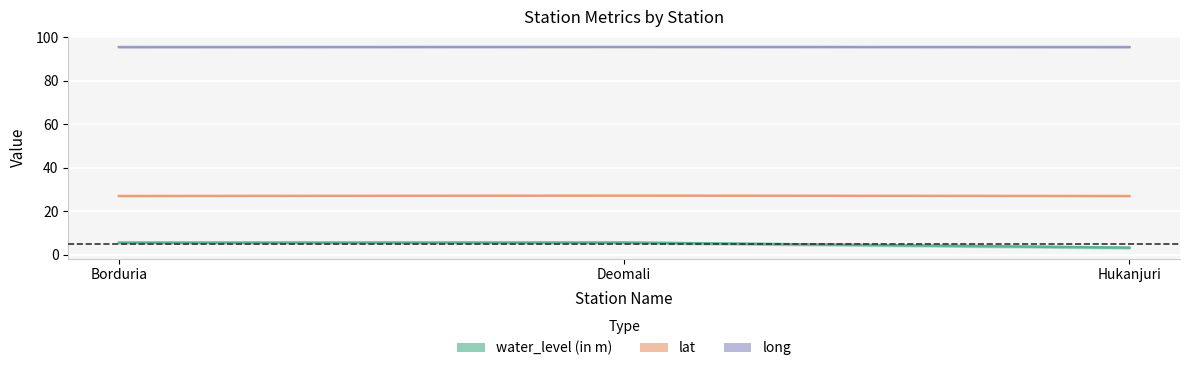

The long series shows 132.6 at Hukanjuri. True or false?

False